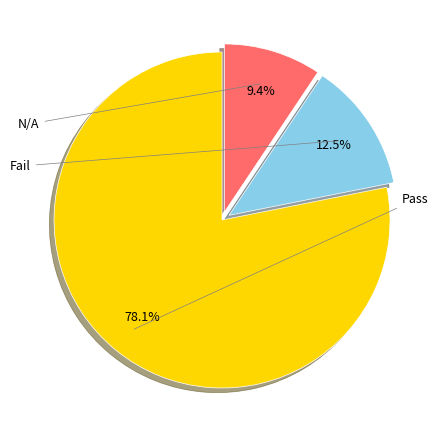

To the nearest percent, what is the combined percentage of Fail and Pass?

91%